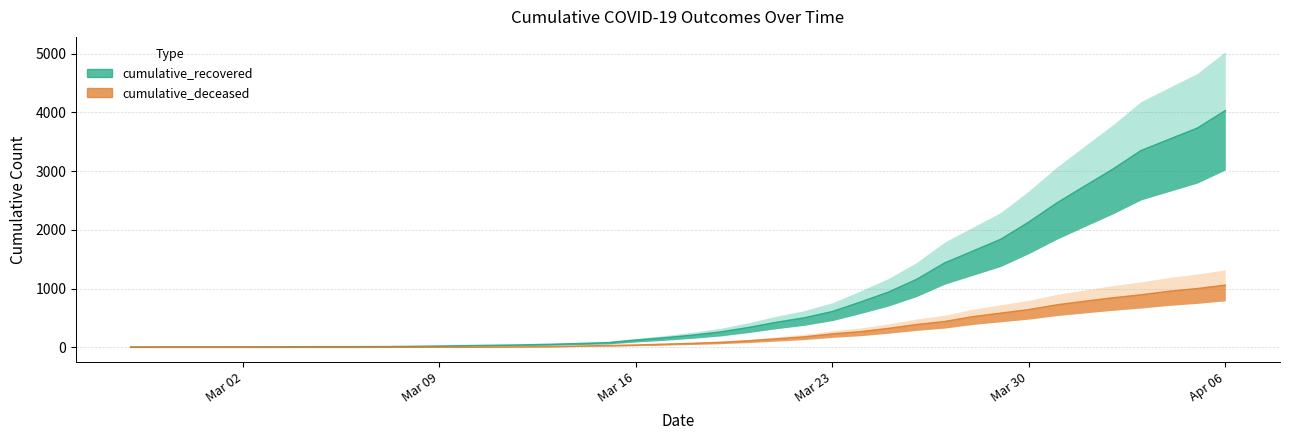

True or false: cumulative_deceased has more than 1 points higher than both neighbors.

False